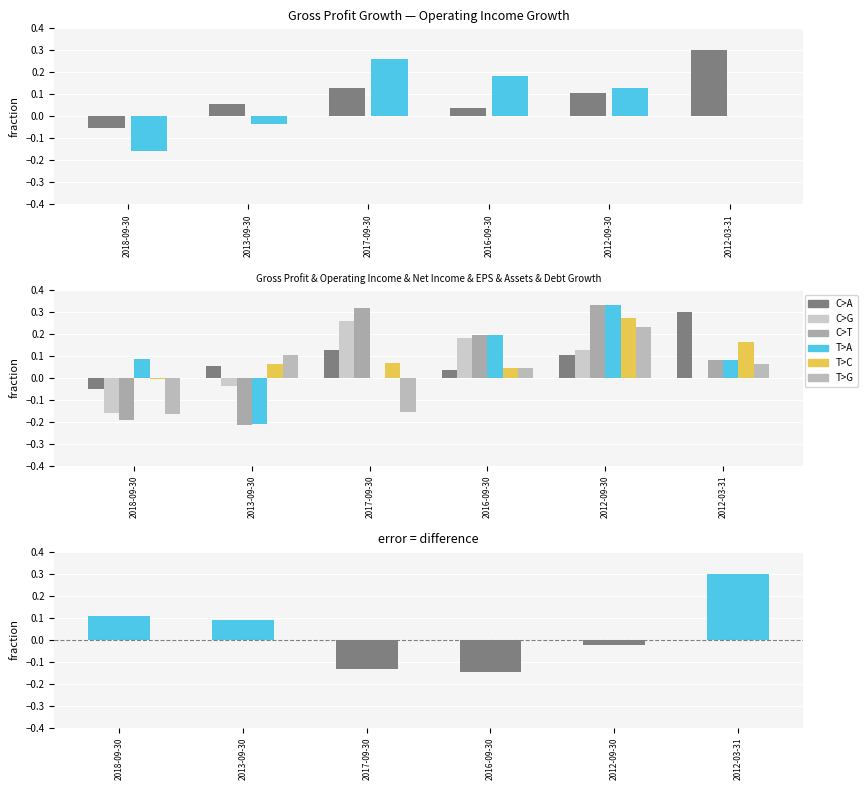

Reading left to right, extract all data points from this chart.

Gross Profit Growth: -0.1	0.1	0.1	0.0	0.1	0.3
Operating Income Growth: -0.2	-0.0	0.3	0.2	0.1	0.0
Net Income Growth: -0.2	-0.2	0.3	0.2	0.3	0.1
EPS Growth (basic): 0.1	-0.2	0.0	0.2	0.3	0.1
Assets Growth: -0.0	0.1	0.1	0.0	0.3	0.2
Debt Growth: -0.2	0.1	-0.2	0.0	0.2	0.1